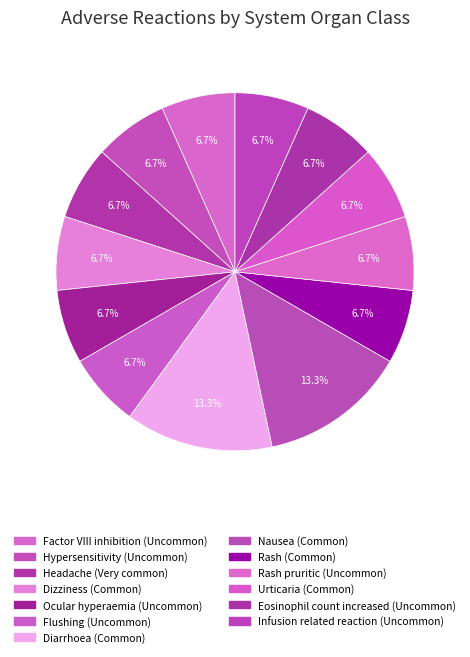

To the nearest percent, what is the average slice percentage?

8%